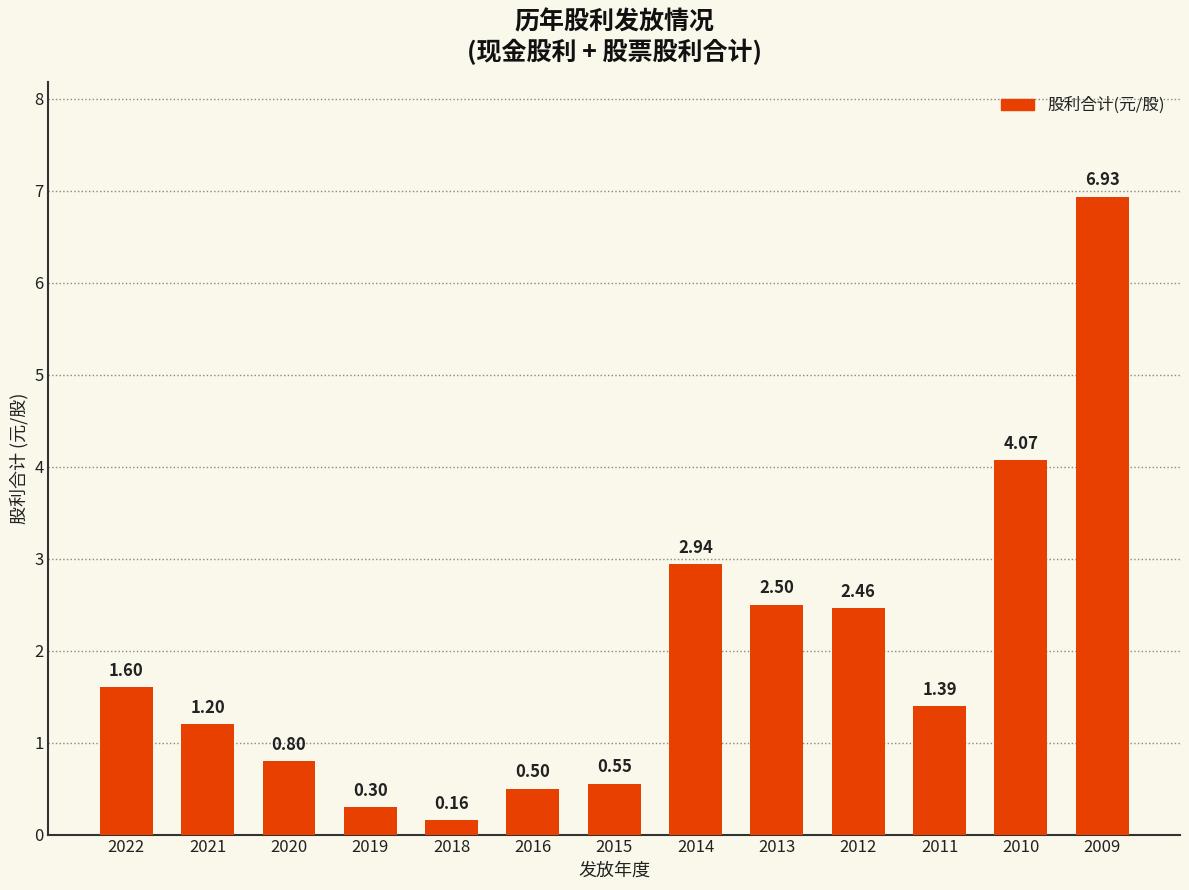

How many bars are there in total?

13